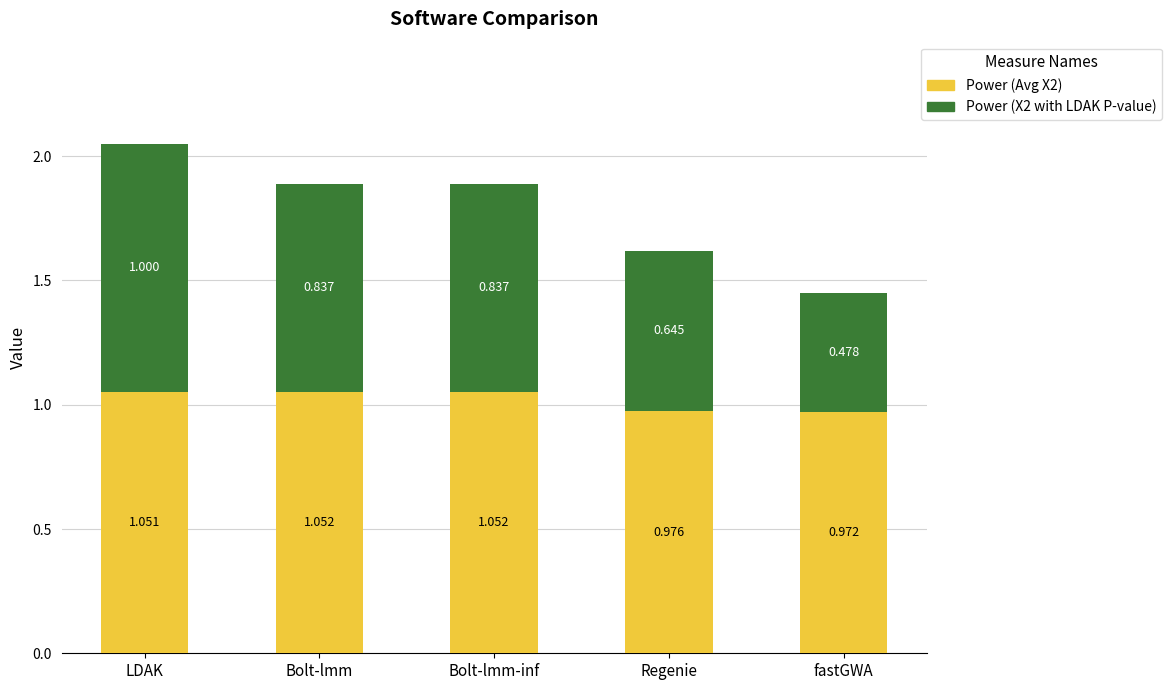

At which label is Power (Avg X2) closest to 1?

Regenie